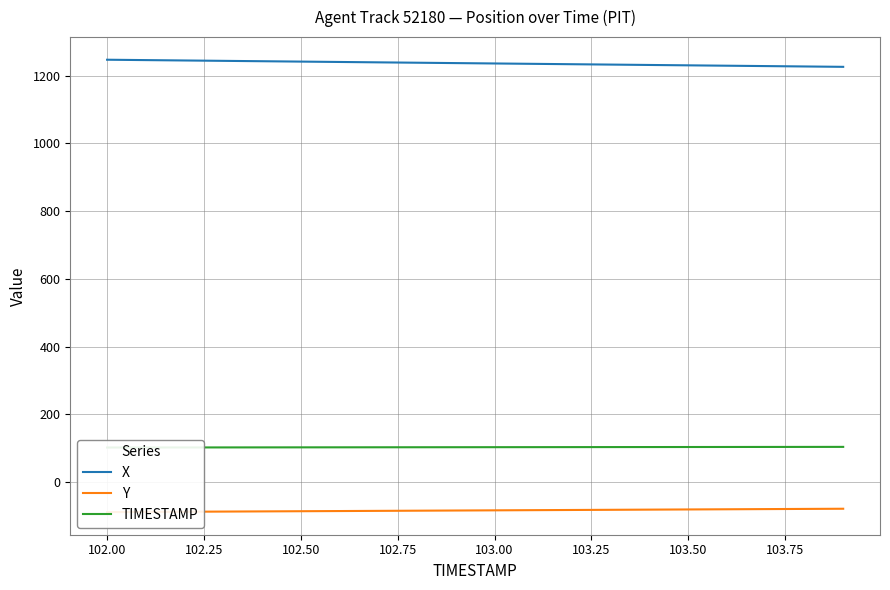

Which series has the largest total across all categories?

X